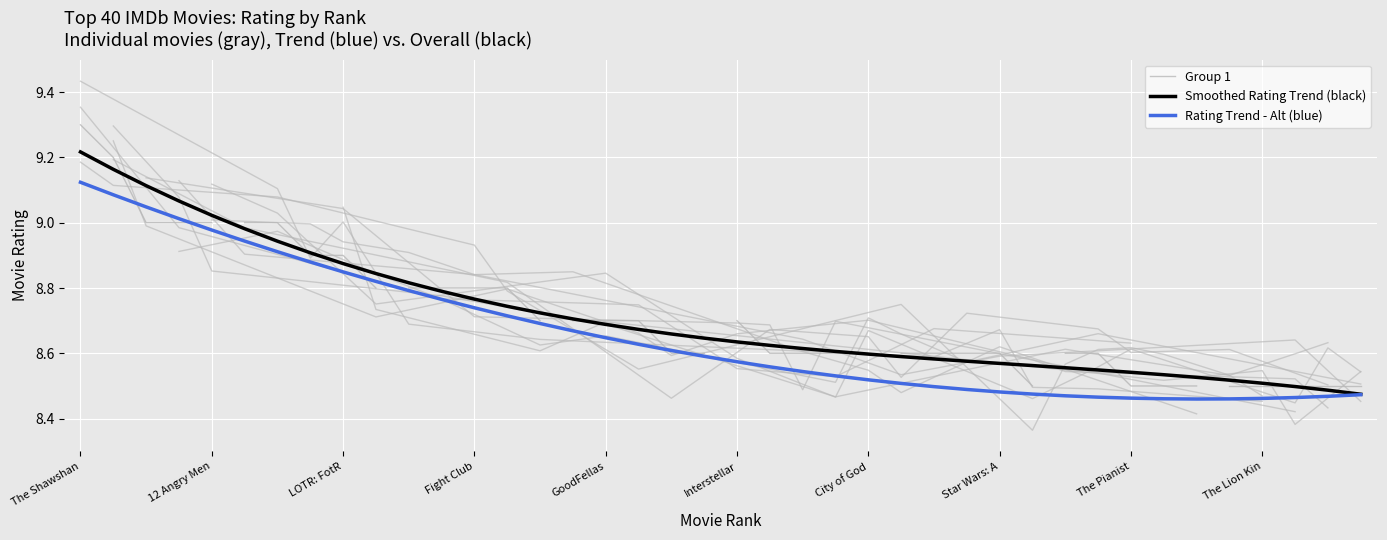

Which category has the highest value in the Rating Trend - Alt (blue) series?

The Shawshan